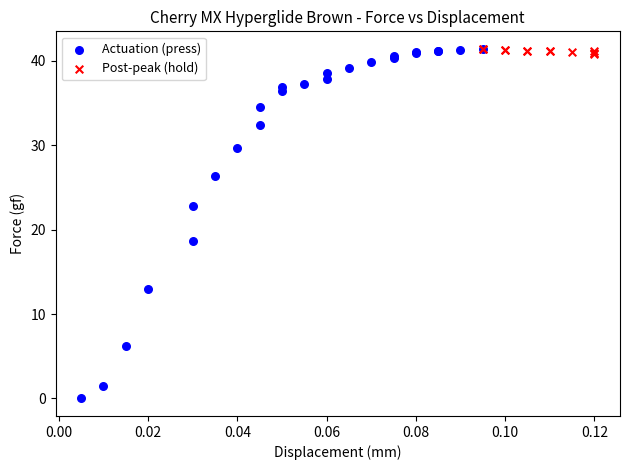

Which series has the largest Y range (max minus min)?

Actuation (press)